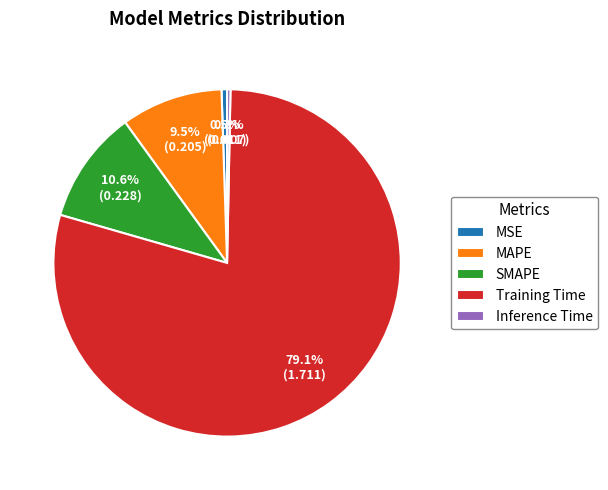

Does any single category account for the majority?

Yes